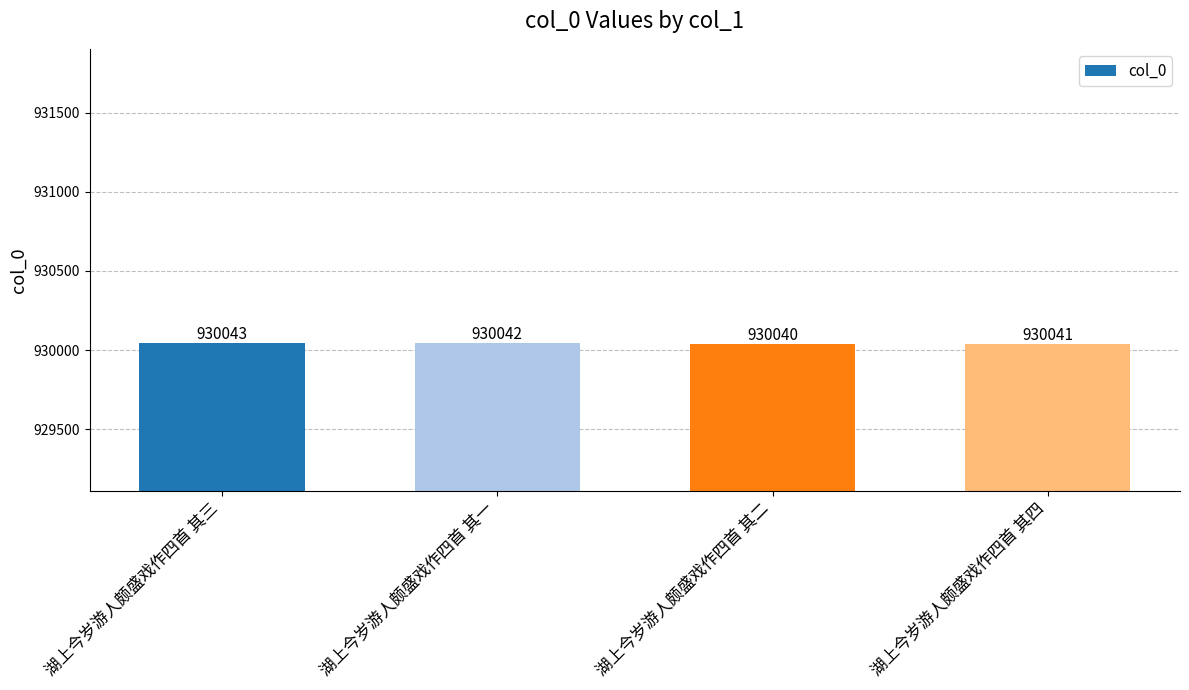

Between 湖上今岁游人颇盛戏作四首 其三 and 湖上今岁游人颇盛戏作四首 其一, which is larger?

湖上今岁游人颇盛戏作四首 其三